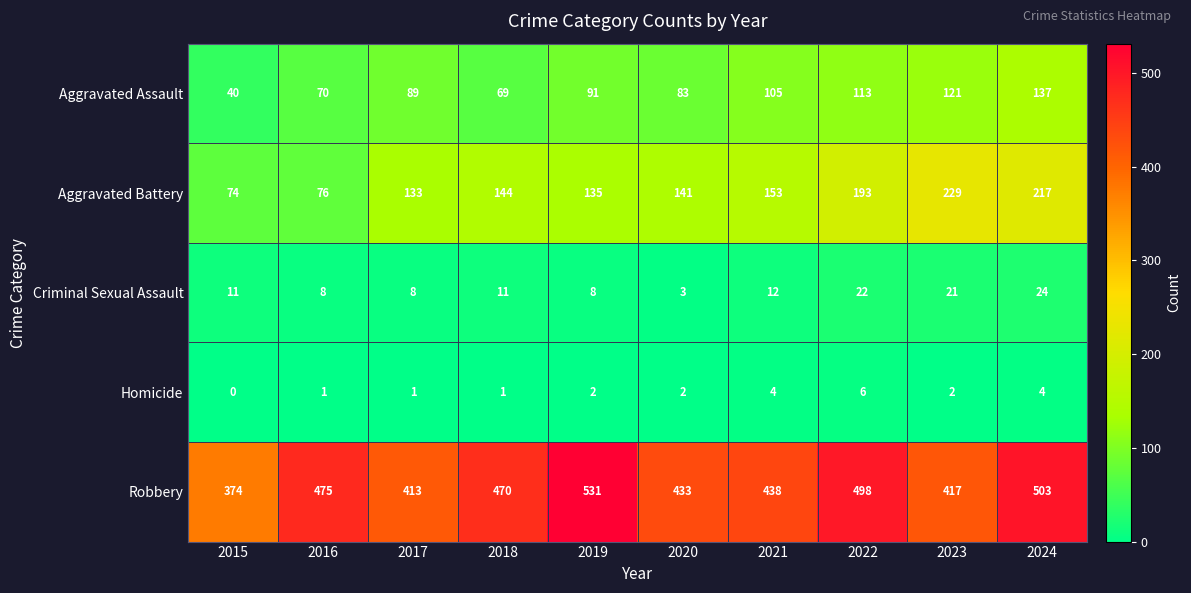

What is the approximate value of Robbery at 2016?

475